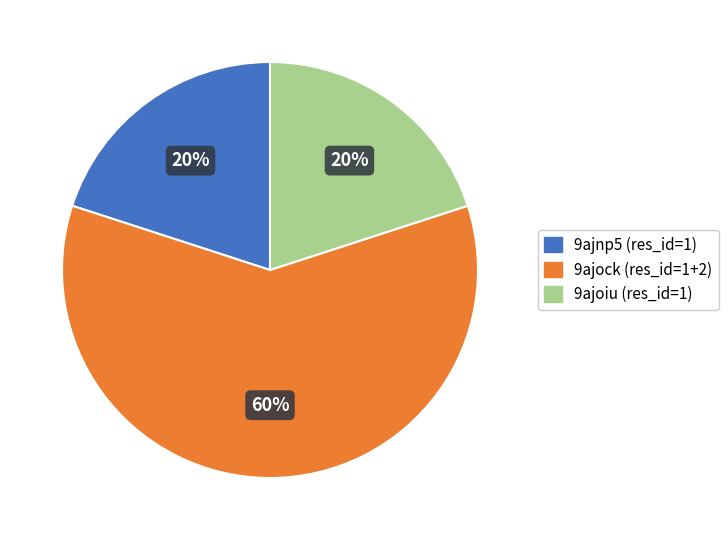

Is there a majority slice in this chart?

Yes